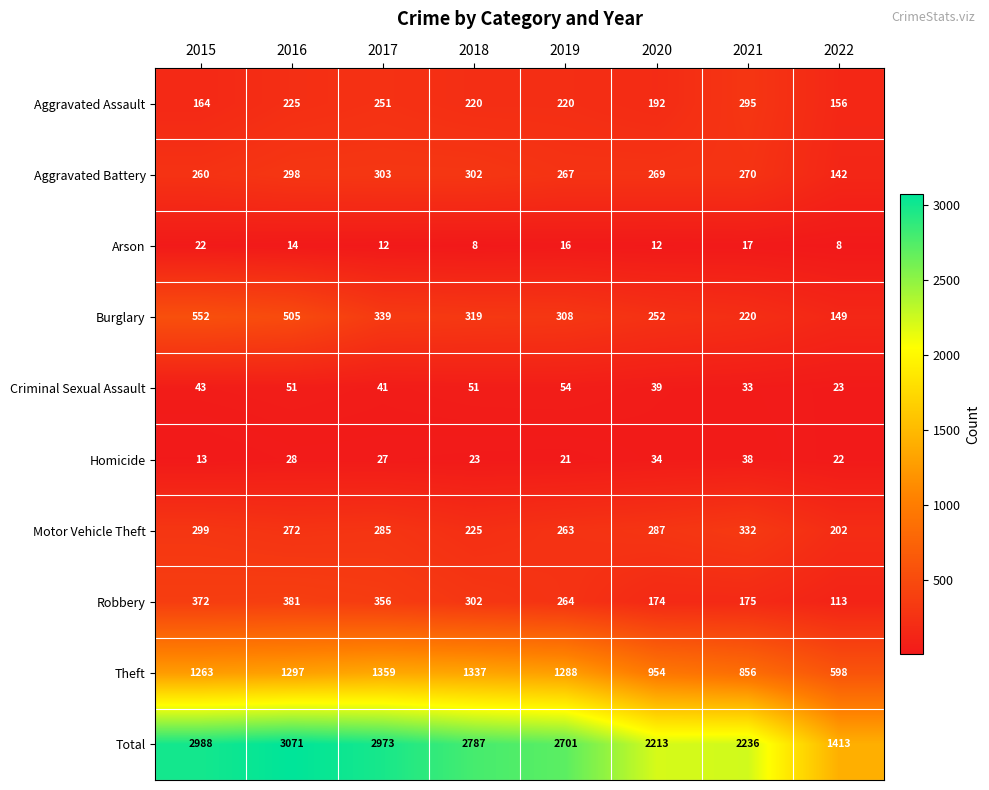

What is the minimum value shown in the chart?

8